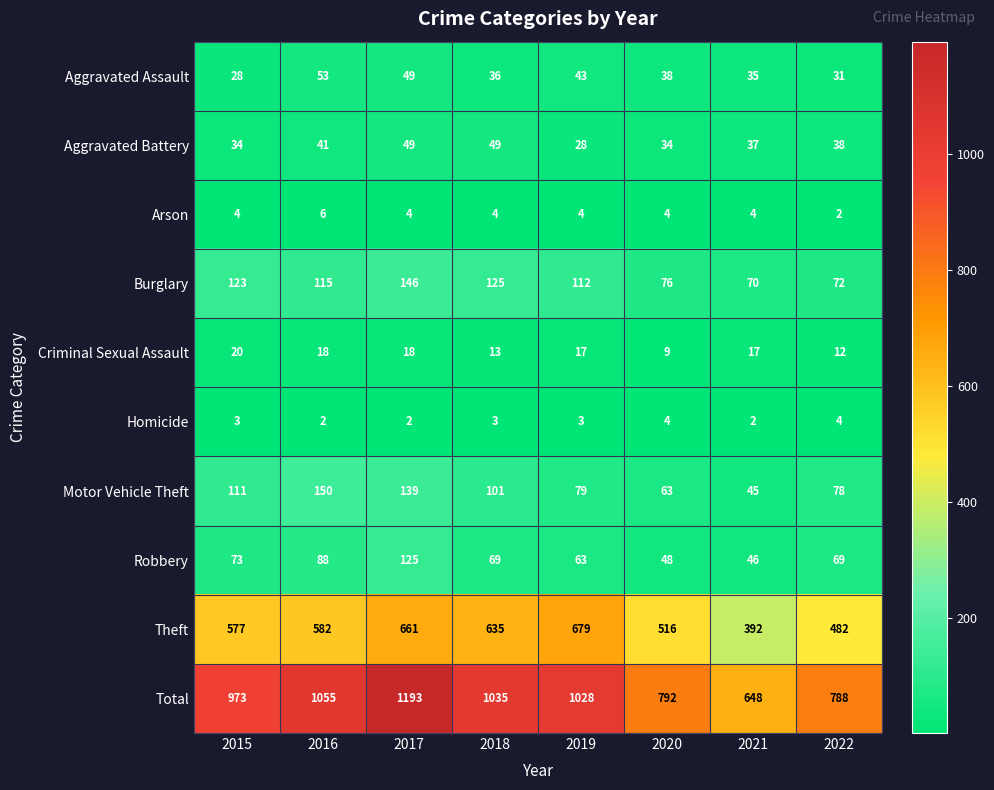

Rank the series by their maximum value, from highest to lowest.

Total, Theft, Motor Vehicle Theft, Burglary, Robbery, Aggravated Assault, Aggravated Battery, Criminal Sexual Assault, Arson, Homicide